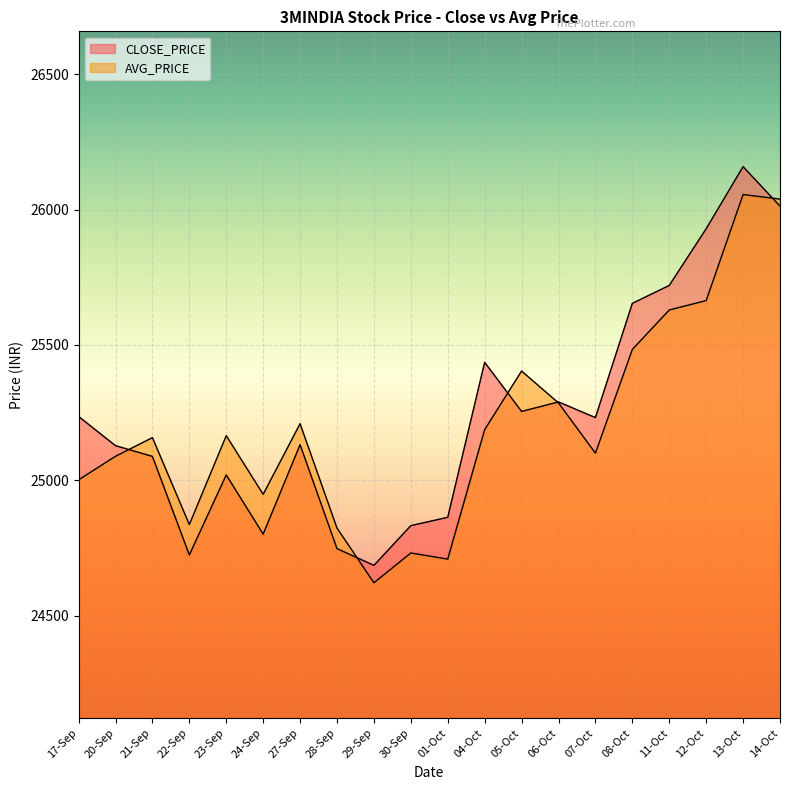

List the series in order of their overall mean, lowest first.

AVG_PRICE, CLOSE_PRICE